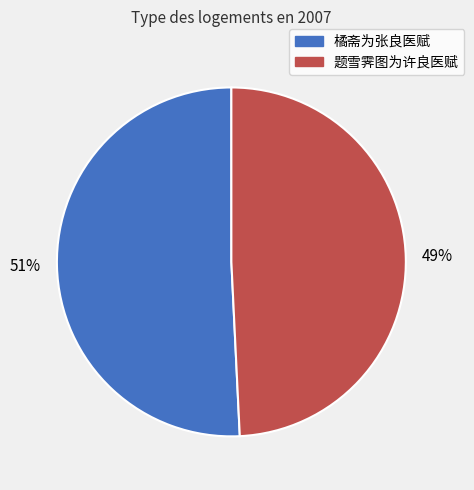

To the nearest percent, what is the combined percentage of 题雪霁图为许良医赋 and 橘斋为张良医赋?

100%